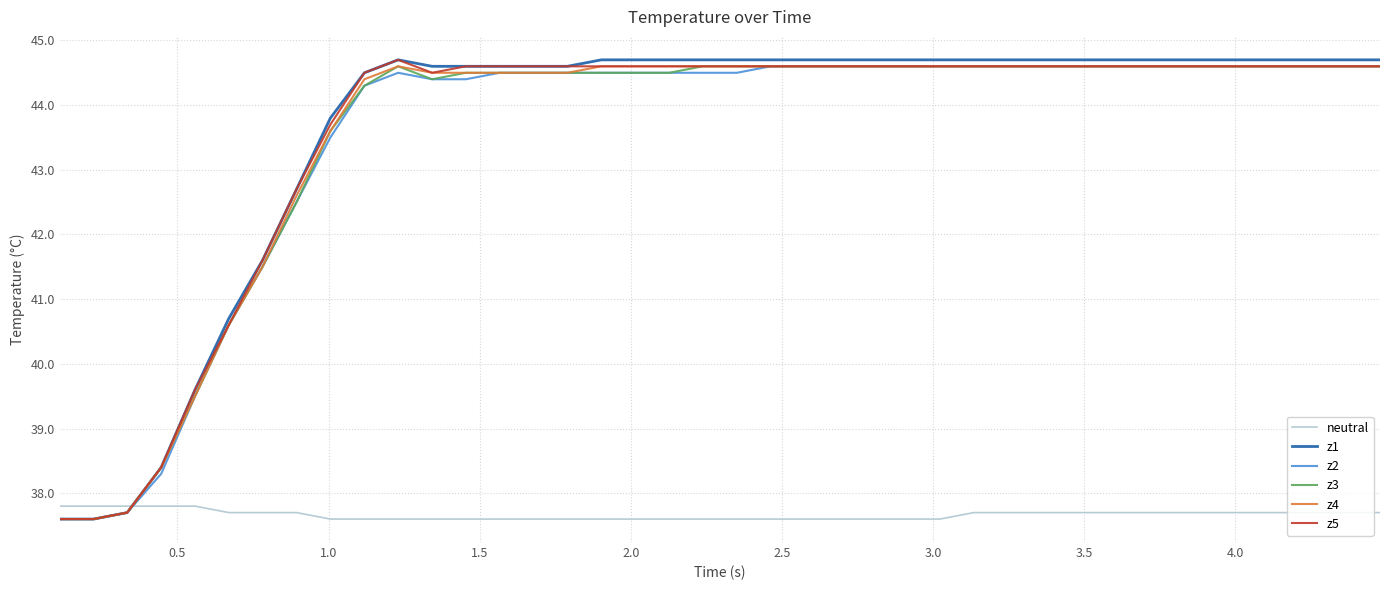

Which series has the widest spread of values?

z1